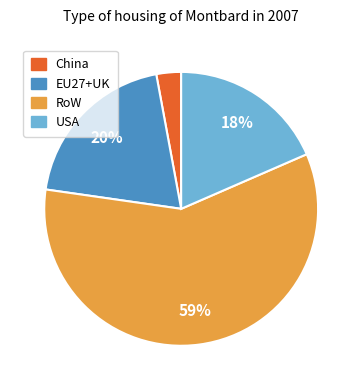

Between USA and RoW, which is larger?

RoW